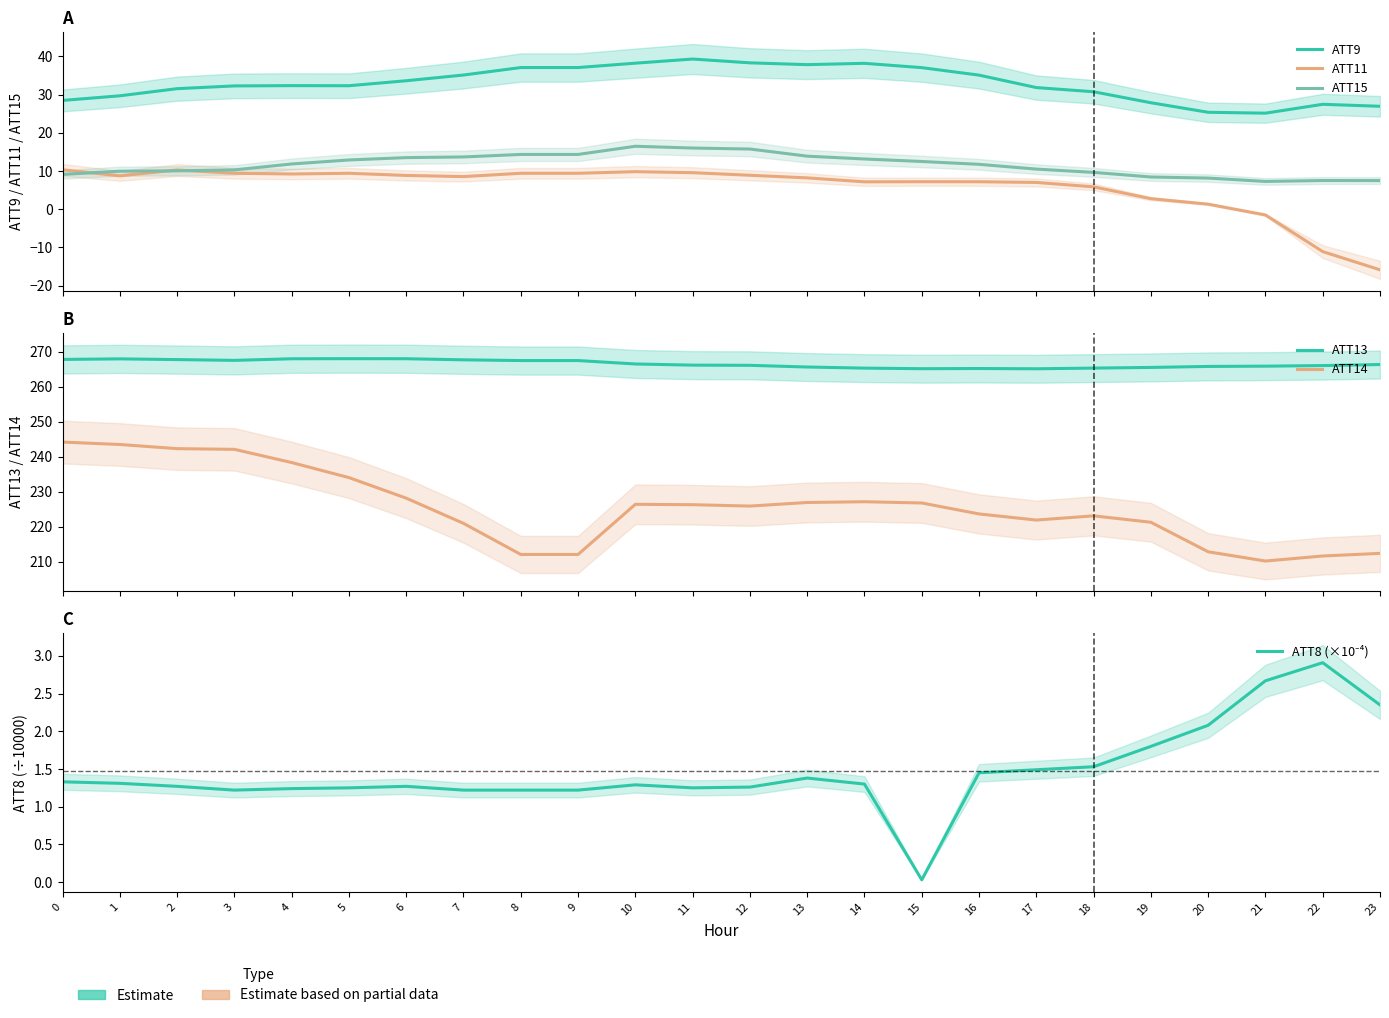

The ATT13 series shows 370.8 at 12. True or false?

False